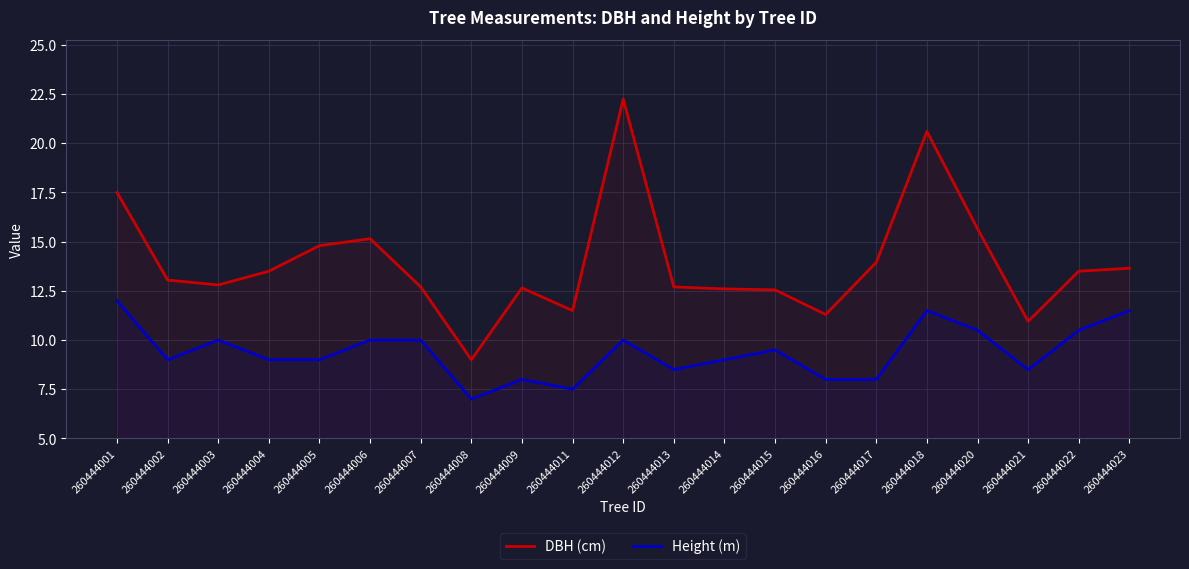

What are all the series names shown in the legend?

DBH (cm), Height (m)